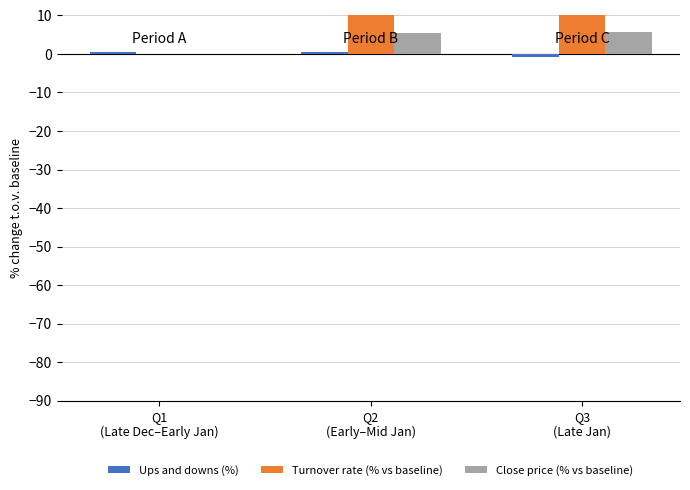

The Turnover rate (% vs baseline) series shows 14.7 at Q1
(Late Dec–Early Jan). True or false?

False